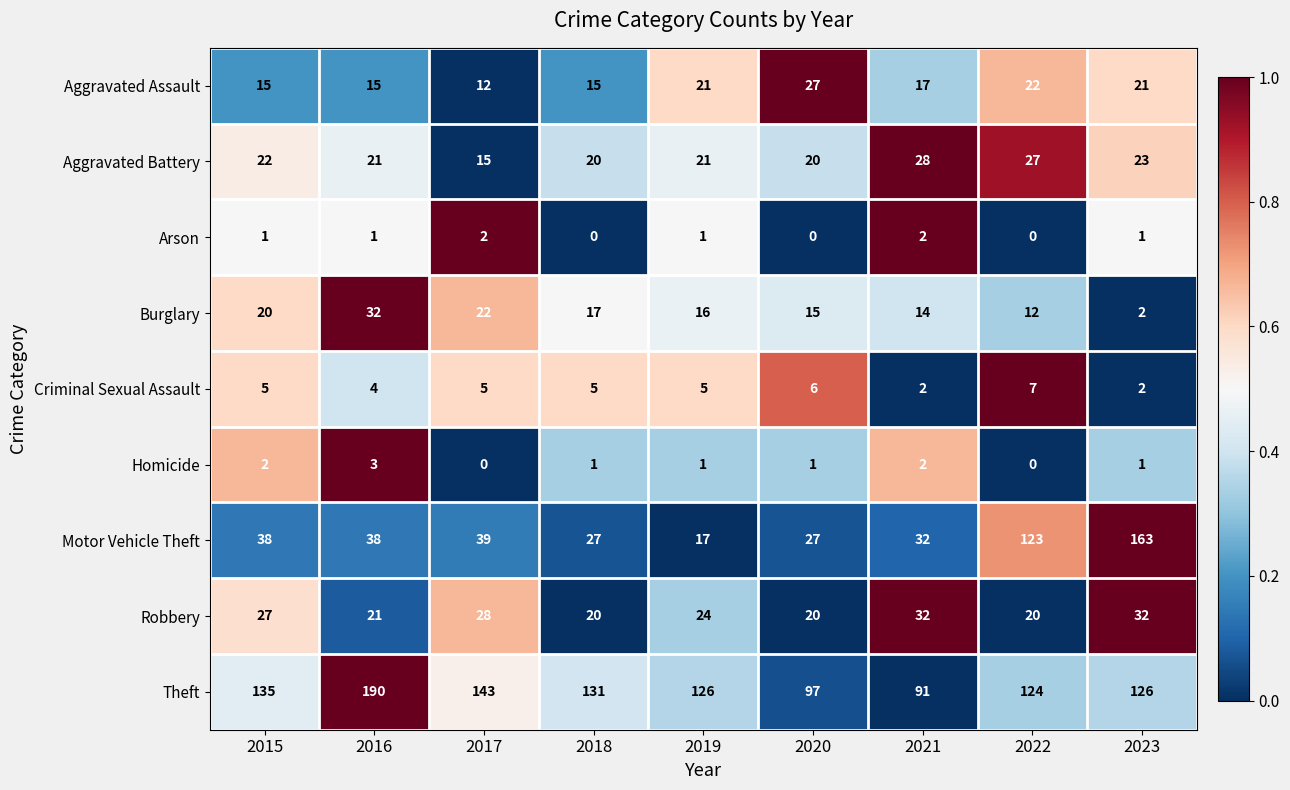

What is the maximum value shown in the chart?

190